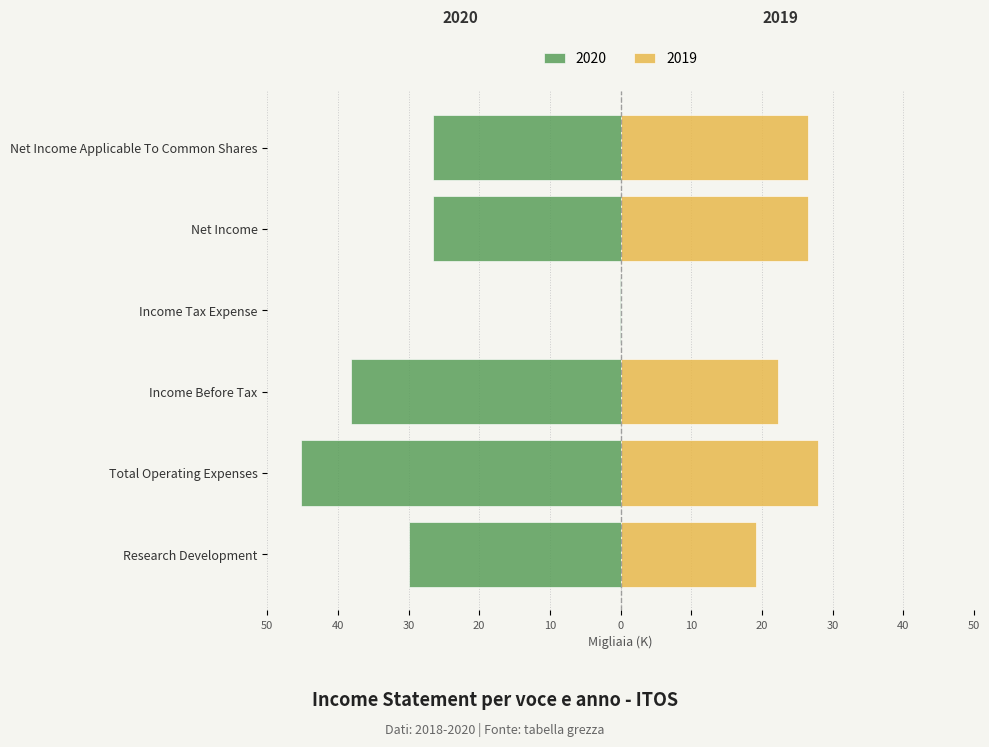

What is the sum of the 2020 (Maschi) values at Net Income Applicable To Common Shares and Income Before Tax?

-64.6